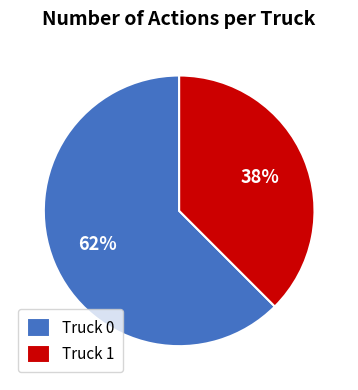

Is Truck 0 the majority of the pie?

Yes